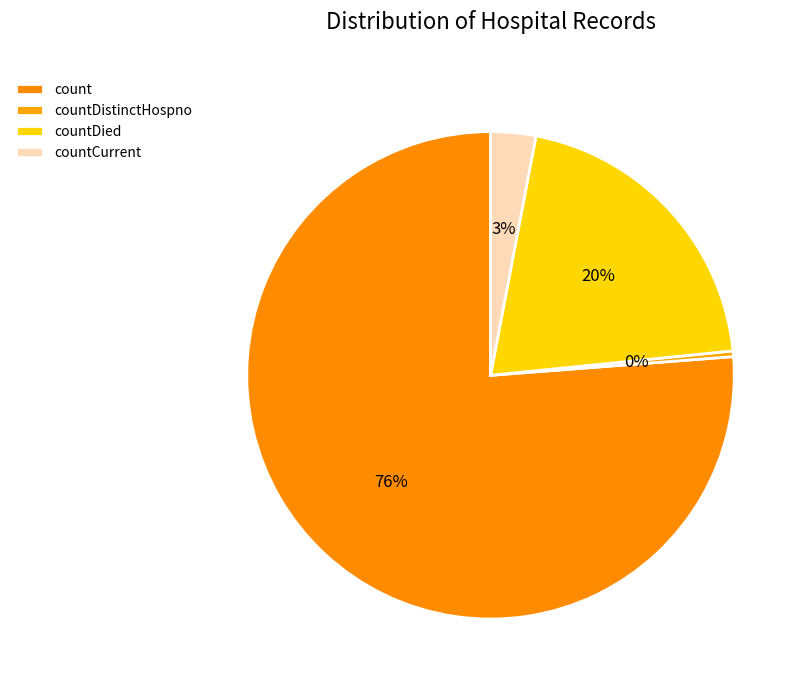

What percentage is the count slice, to the nearest percent?

76%